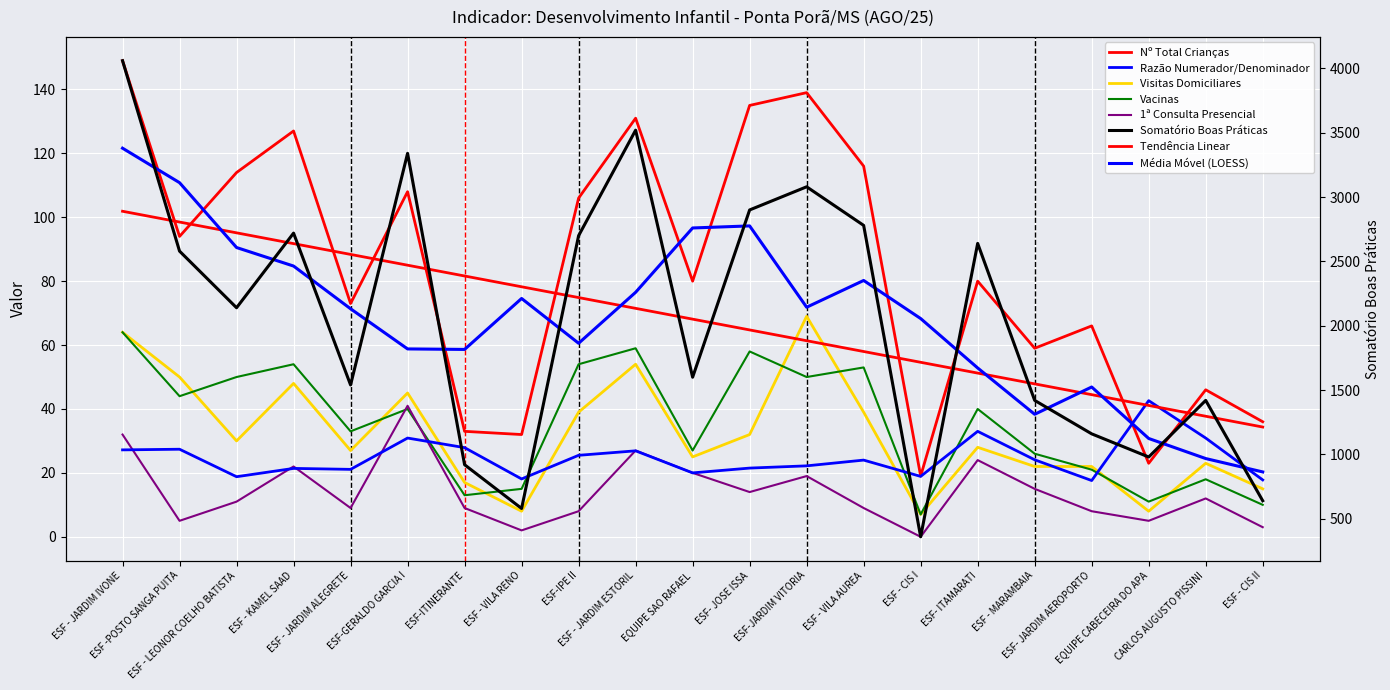

True or false: 1ª Consulta Presencial and Nº Total Crianças intersect in this chart.

False